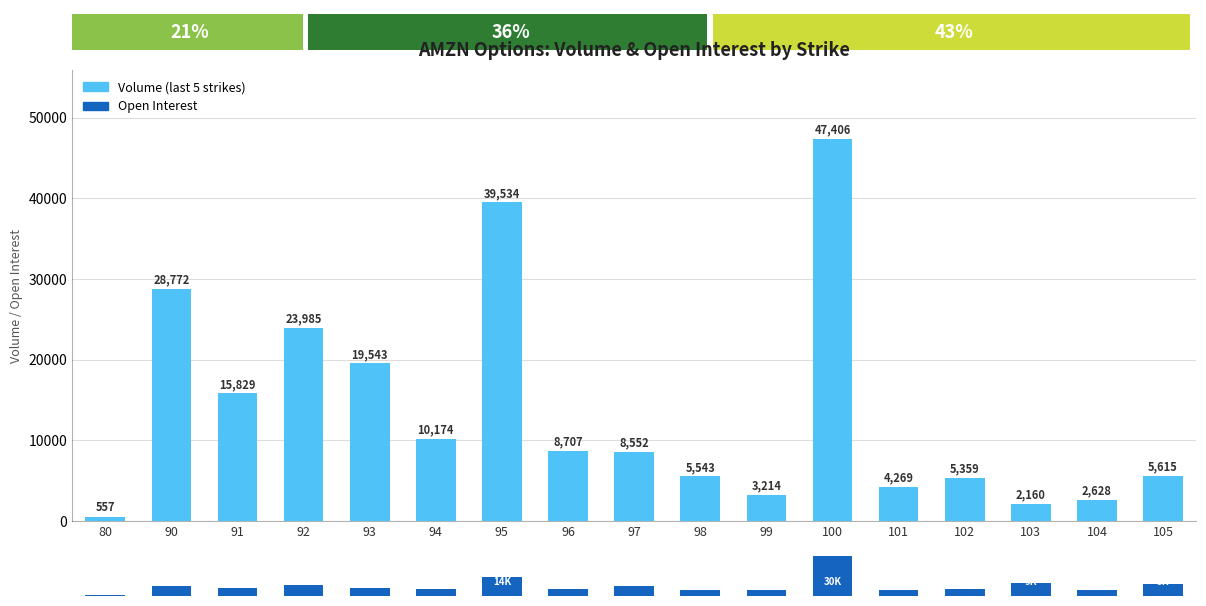

What is the sum of all Volume values?

231847